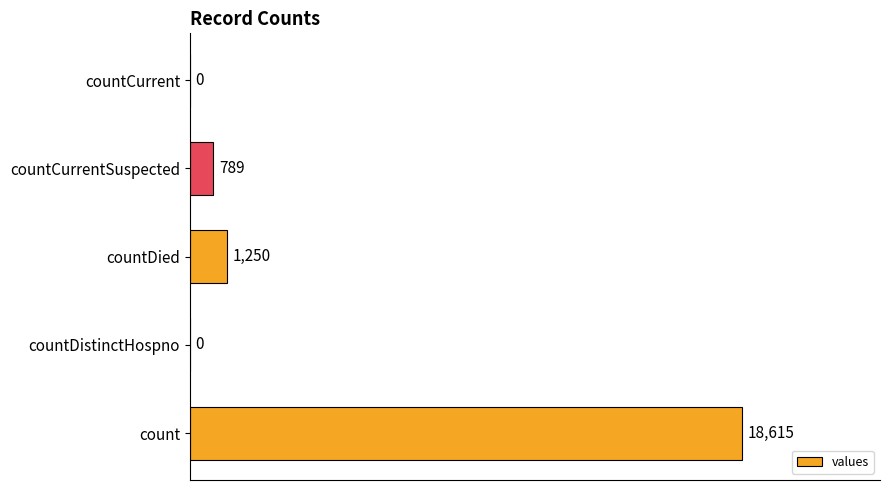

What is the sum of all values?

20654